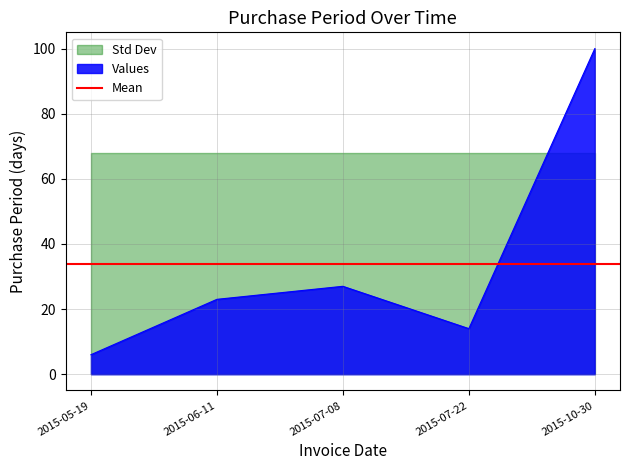

Reading left to right, what are all the values shown in this chart?

6	23	27	14	100